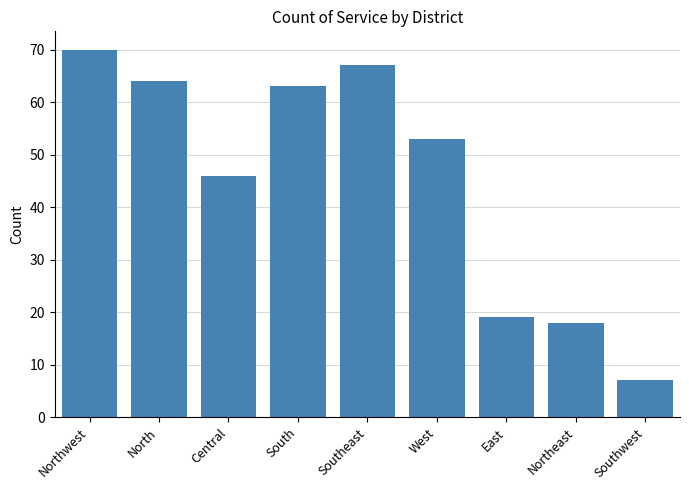

Reading left to right, what are all the values shown in this chart?

70	64	46	63	67	53	19	18	7